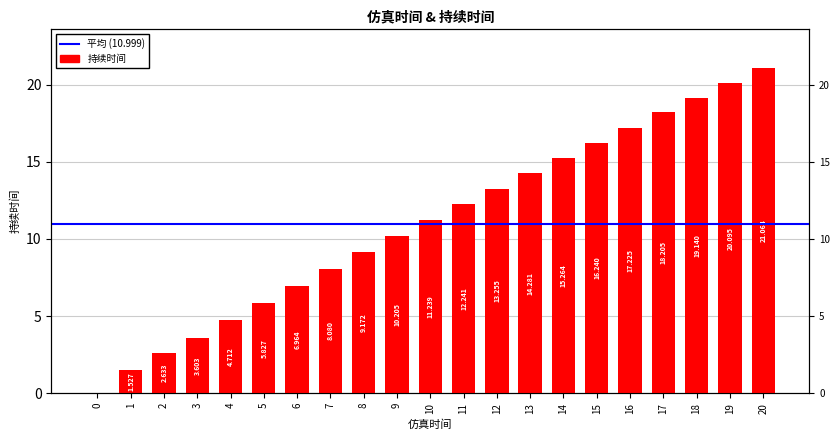

List the labels in order of value, largest first.

20, 19, 18, 17, 16, 15, 14, 13, 12, 11, 10, 9, 8, 7, 6, 5, 4, 3, 2, 1, 0